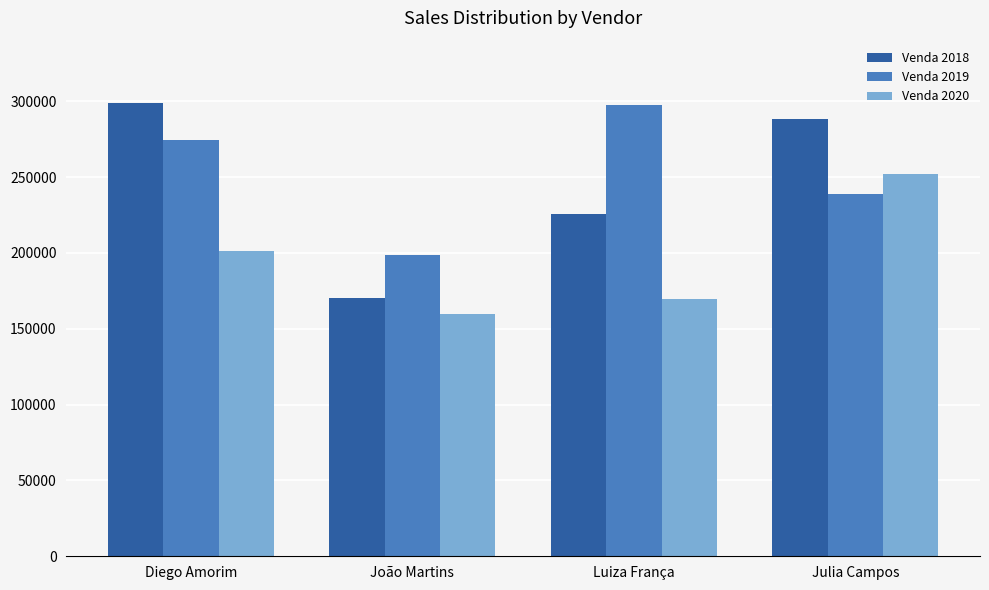

What is the maximum value for Venda 2018?

299114